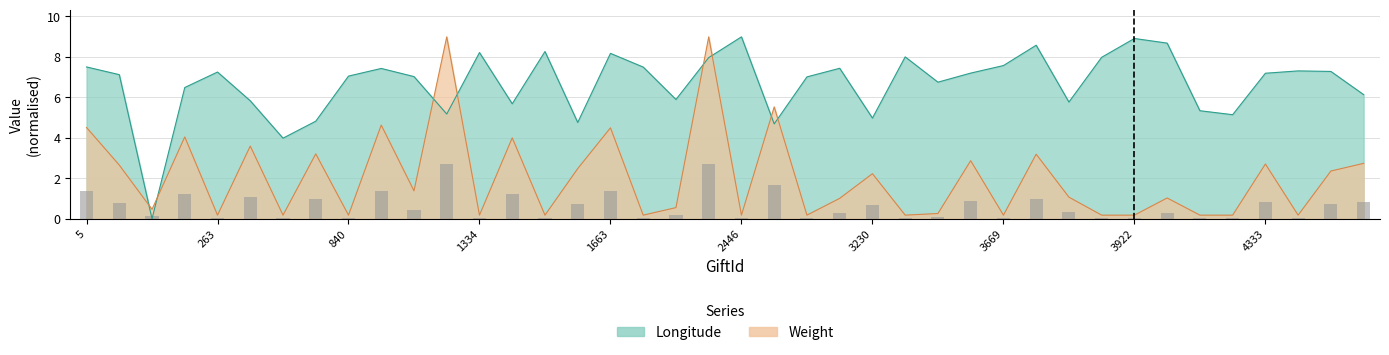

Is the value of Weight at 4163 greater than the value of Longitude at 4642?

No